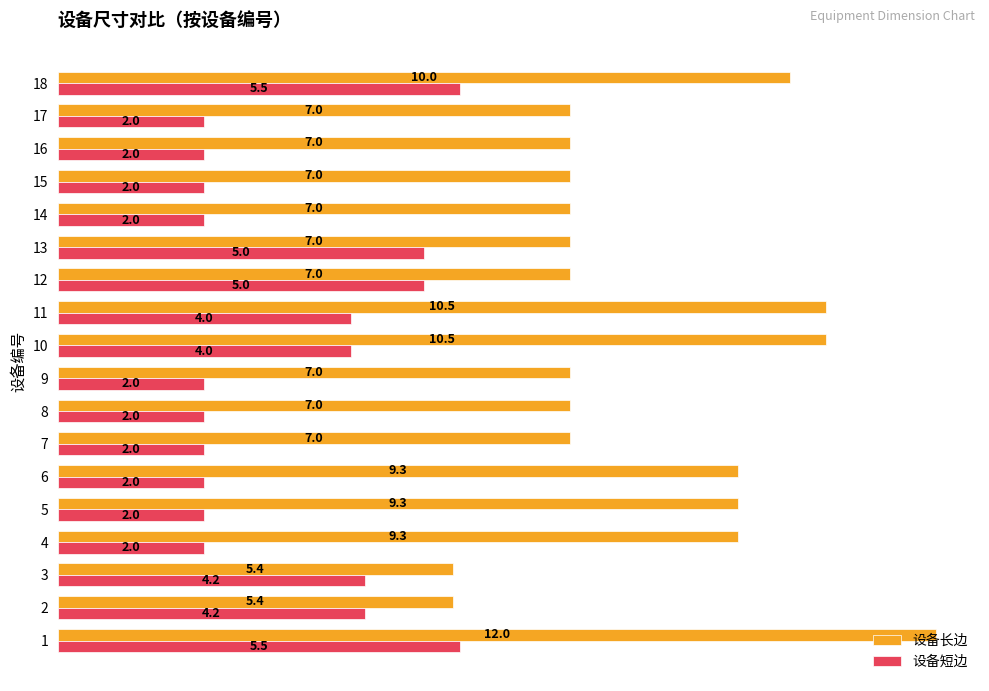

List the series in order of their peak value, highest first.

设备长边, 设备短边